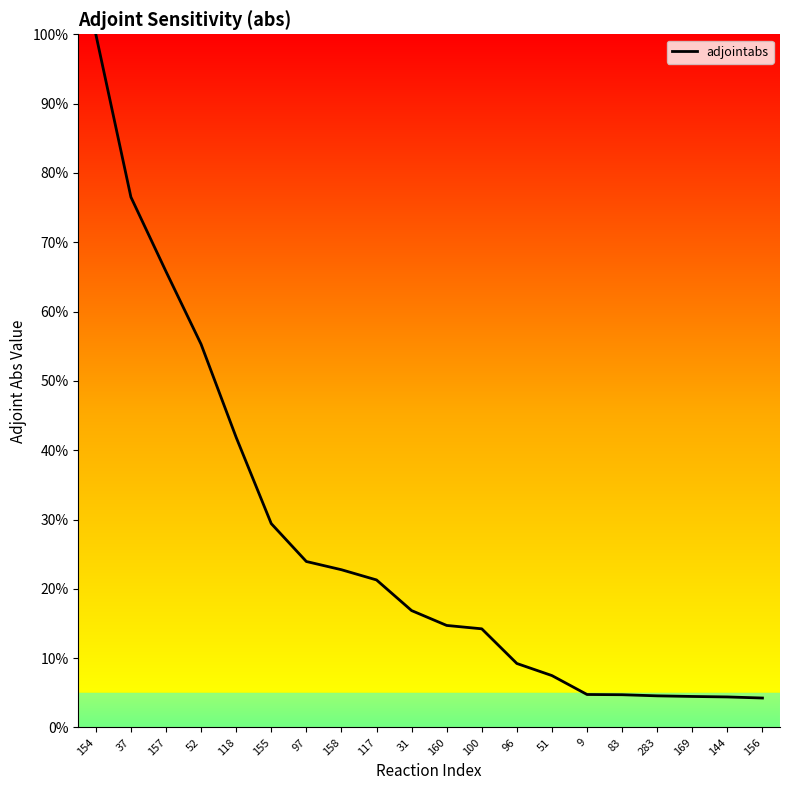

How many categories are shown in the chart?

20